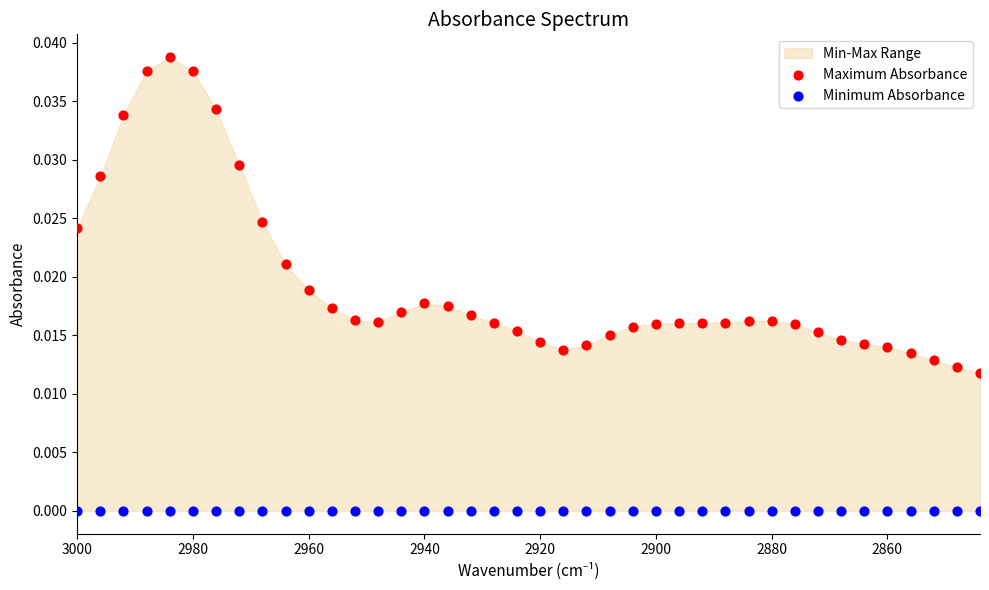

Which series contains the lowest Y value?

Minimum Absorbance